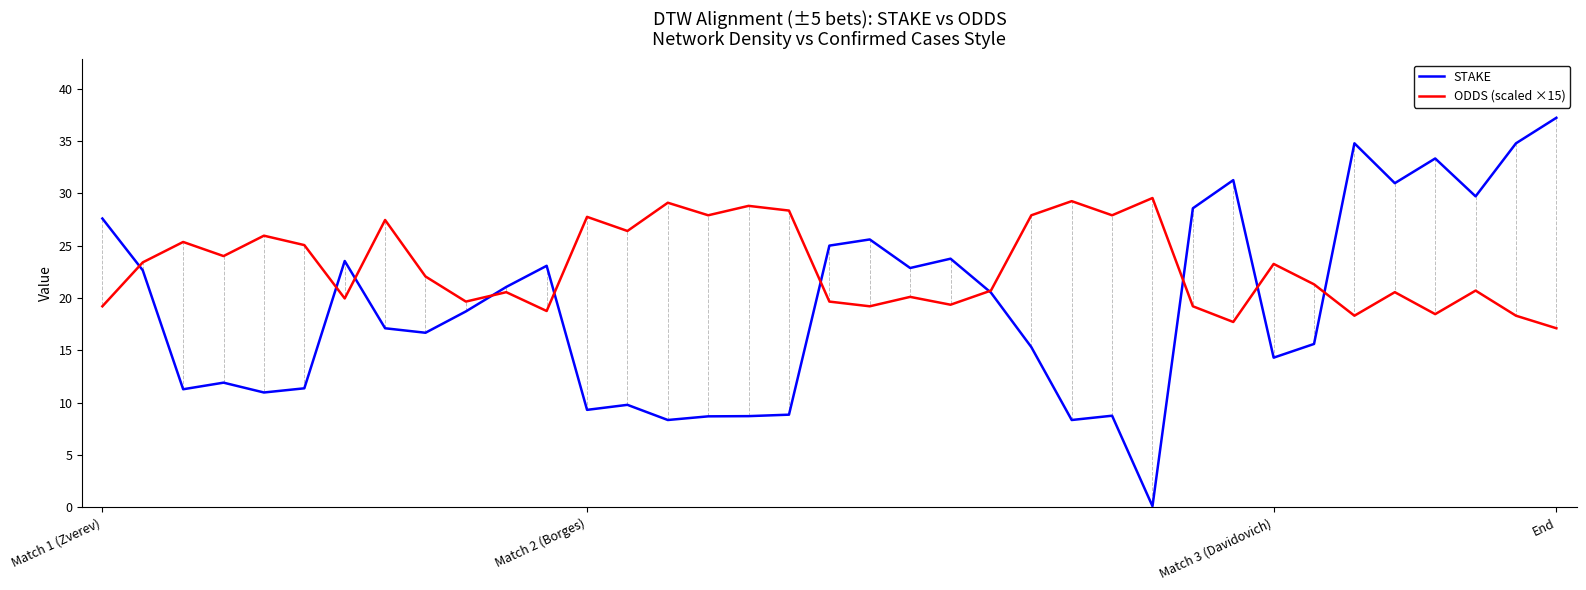

Which series has the largest total across all categories?

ODDS (scaled ×15)